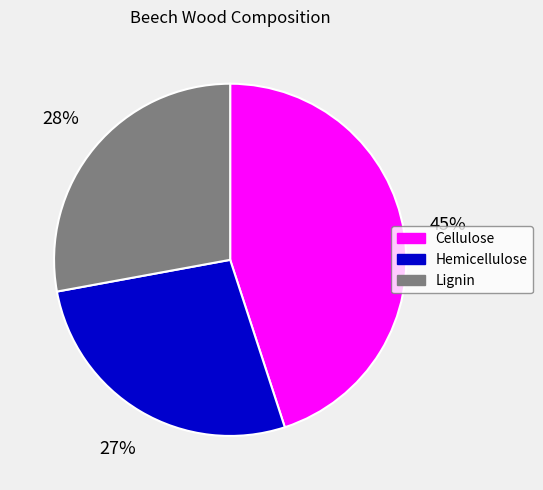

Is Lignin the majority of the pie?

No